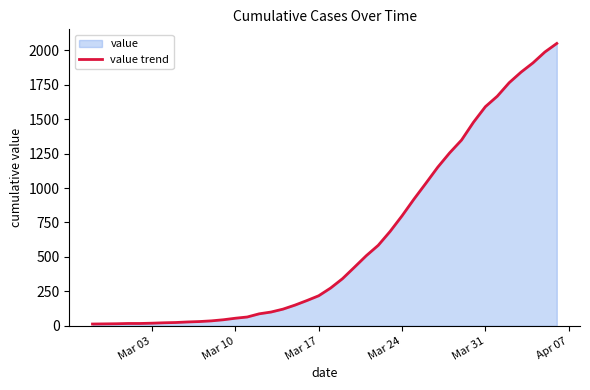

What is the greatest value displayed?

2049